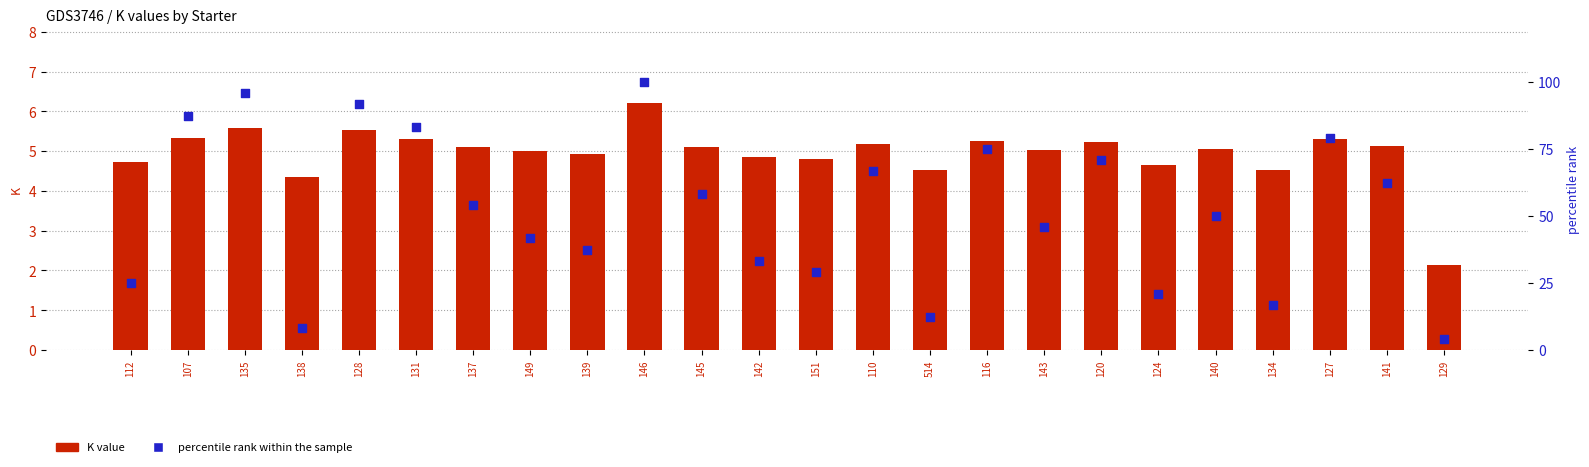

Which series has the largest total across all categories?

percentile rank within the sample